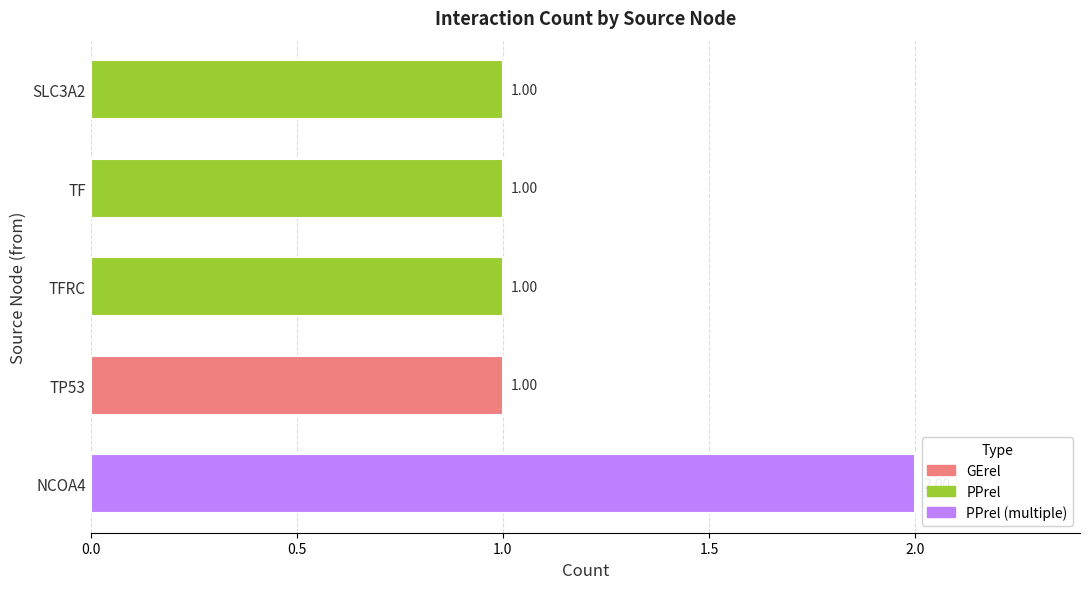

What is the sum of the values at NCOA4 and TP53?

3